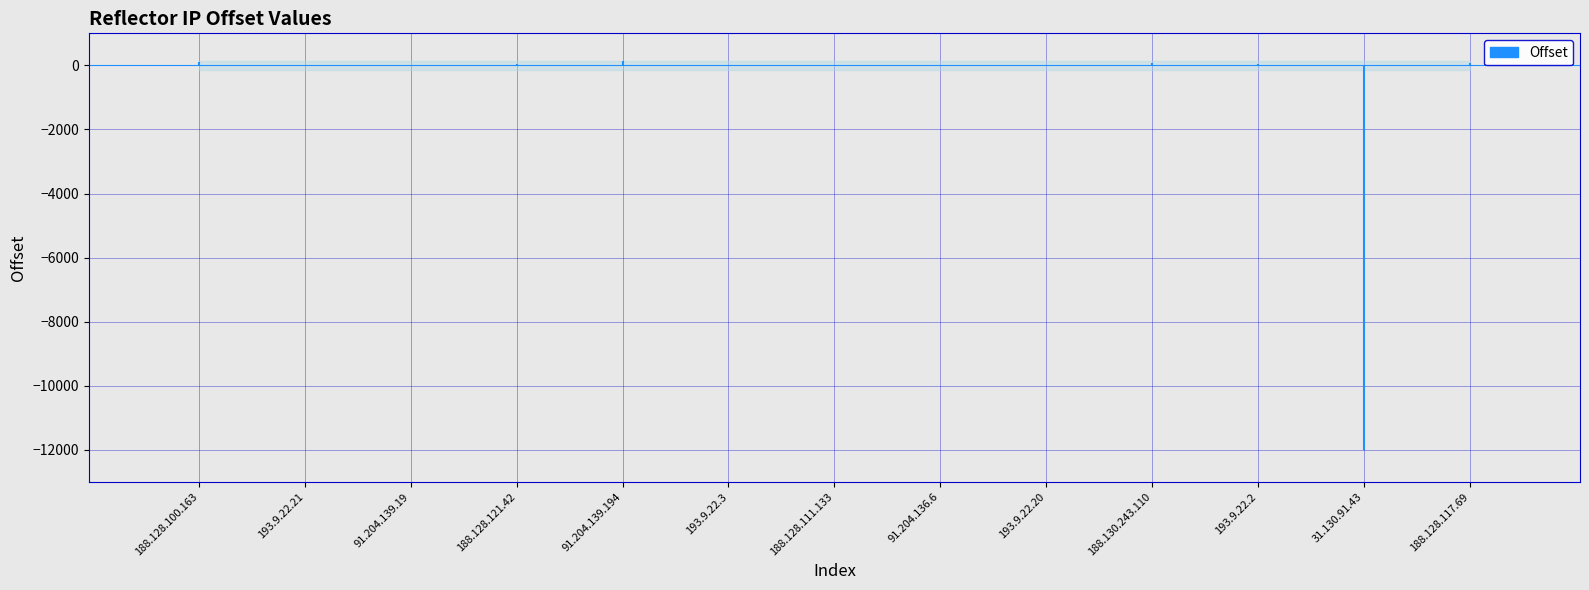

How many data points are above 23?

6